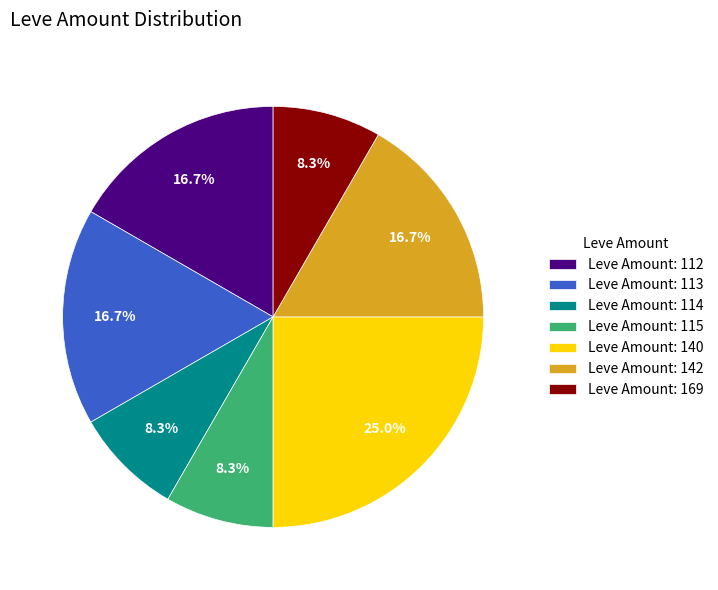

Does Leve Amount: 142 account for over 50% of the chart?

No